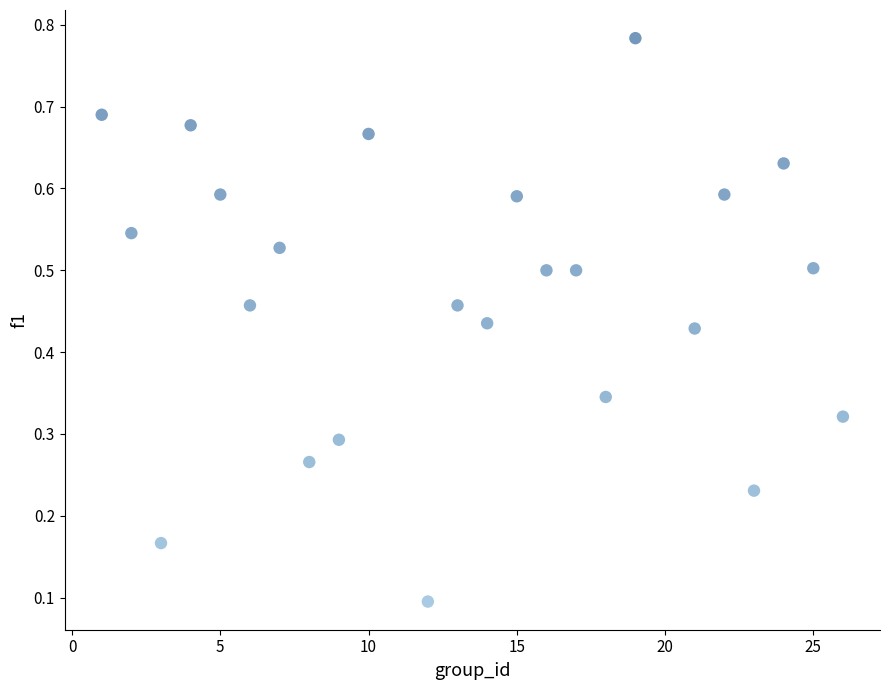

What is the range of X values (max minus min)?

25.0